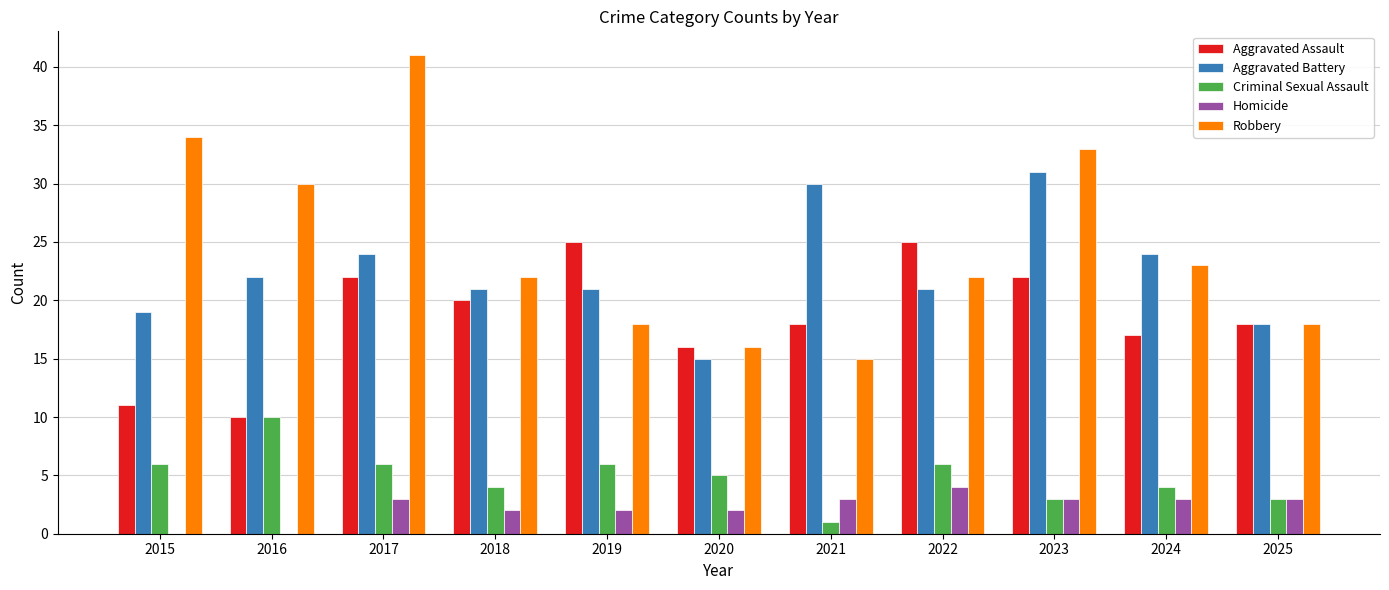

What is the approximate value of Aggravated Battery at 2015?

19